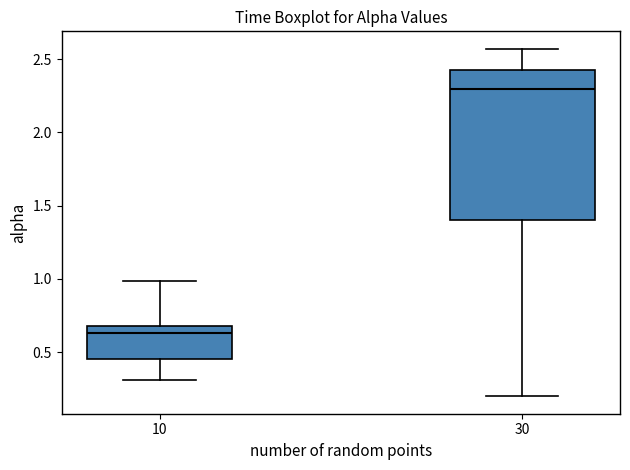

Reading left to right, transcribe this box plot: for each box, give where its median line is, the range the box spans, and where its two whiskers end, as read against the y-axis. The values are not printed on the chart, so give them approximately, as read against the axis.

10: median 0.65, box 0.45 to 0.70, whiskers 0.30 to 1.00
30: median 2.30, box 1.40 to 2.45, whiskers 0.20 to 2.55